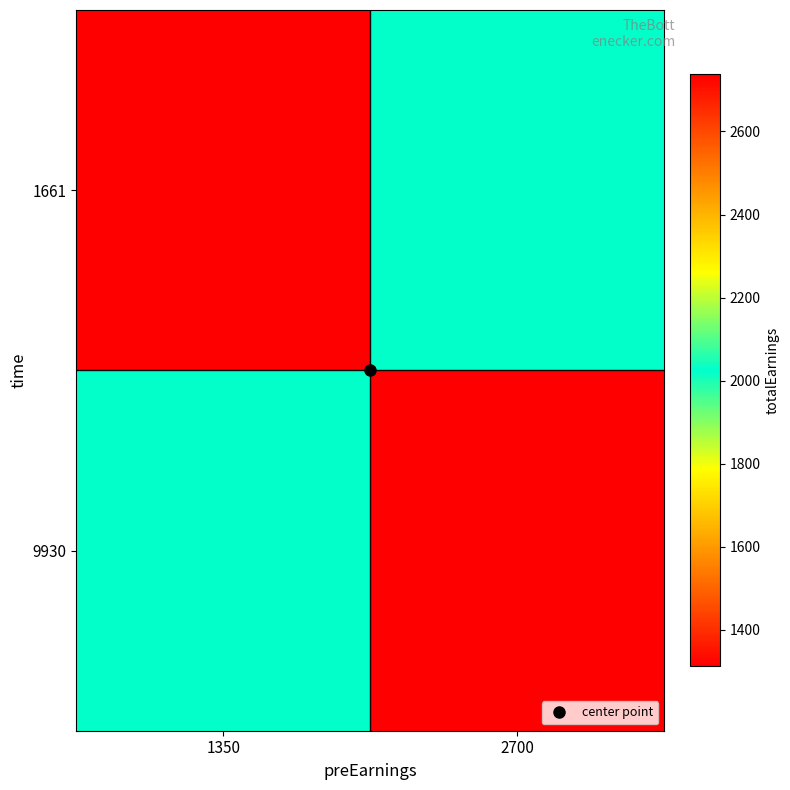

At how many categories does at least one series exceed 1348?

2